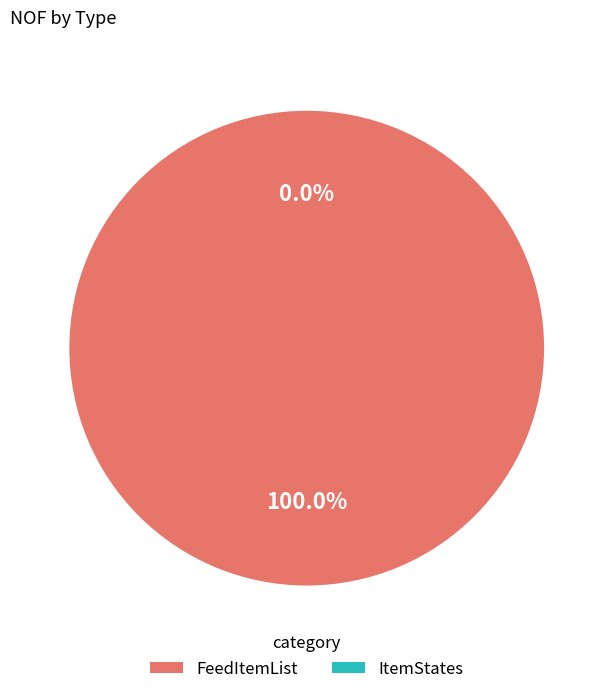

Which slice is the largest?

FeedItemList